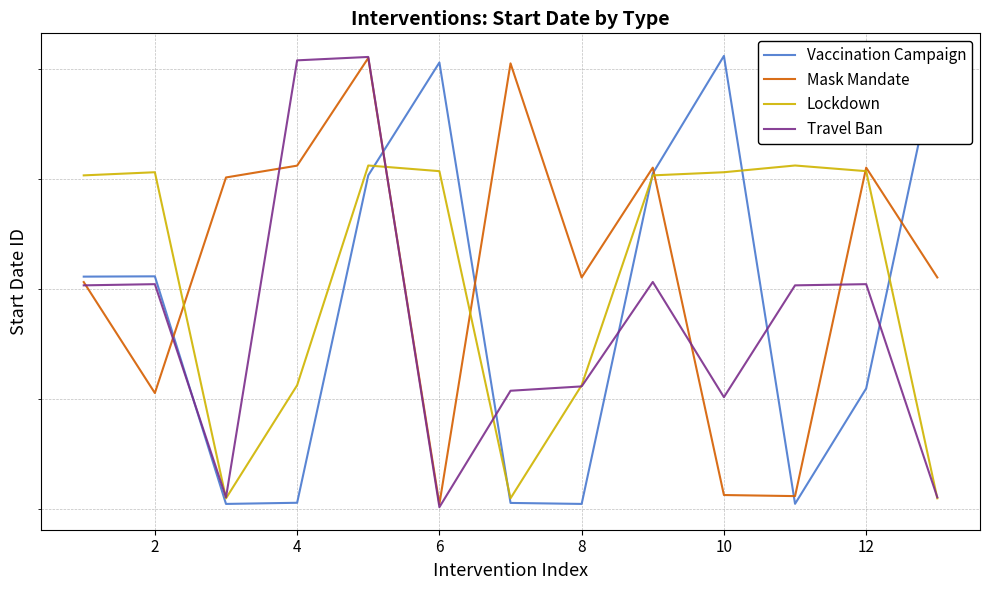

Rank the series by their average value, from lowest to highest.

Travel Ban, Vaccination Campaign, Lockdown, Mask Mandate